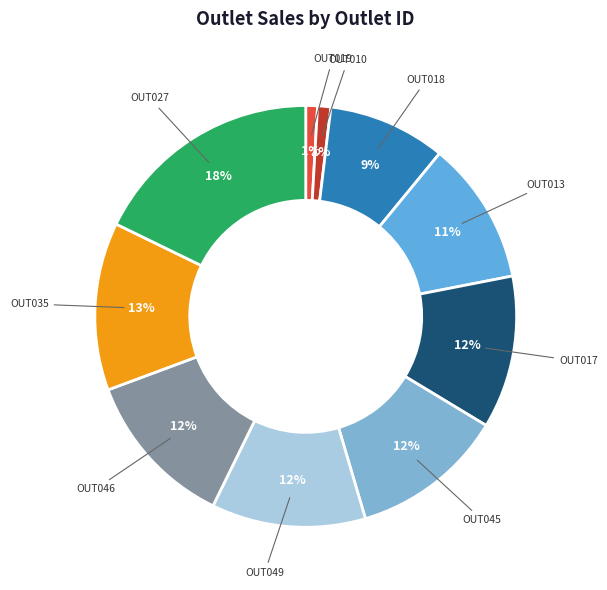

Which has a higher value, OUT013 or OUT049?

OUT049